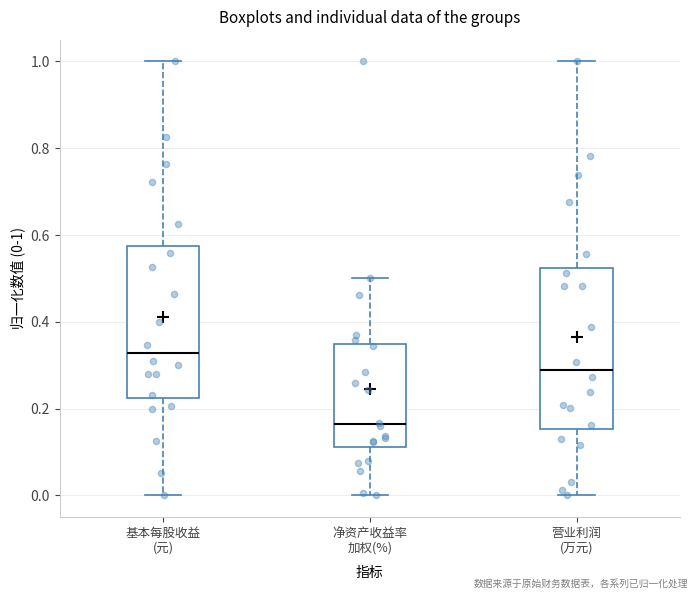

Reading left to right, read every box against the y-axis: the position of its median line, the range the box covers, and the ends of its whiskers. The values are not printed on the chart, so give them approximately, as read against the axis.

基本每股收益 (元): median 0.32, box 0.22 to 0.58, whiskers 0.00 to 1.00
净资产收益率 加权(%): median 0.16, box 0.12 to 0.34, whiskers 0.00 to 0.50
营业利润 (万元): median 0.30, box 0.16 to 0.52, whiskers 0.00 to 1.00